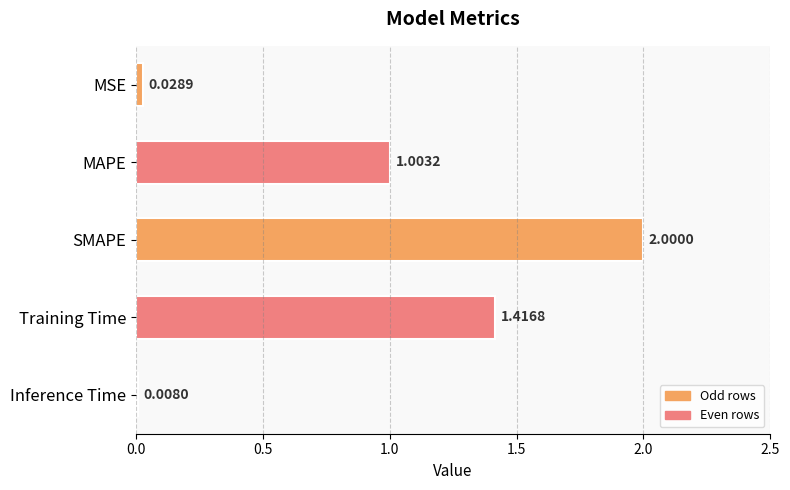

List the labels in order of value, largest first.

SMAPE, Training Time, MAPE, MSE, Inference Time